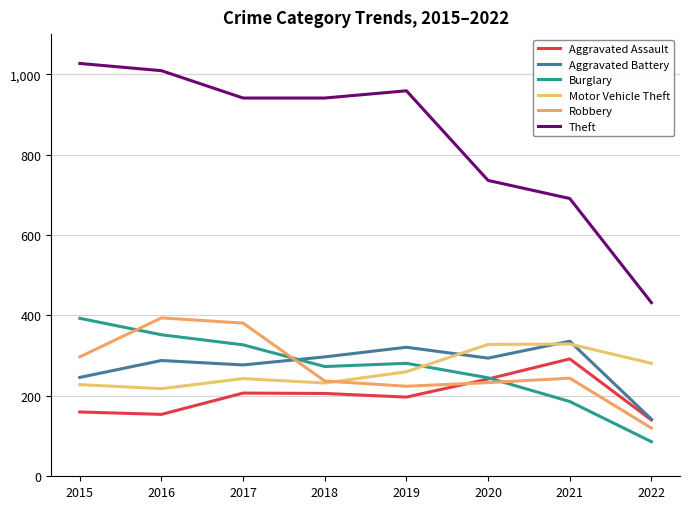

What is the difference between the maximum and minimum values in the Theft series?

595